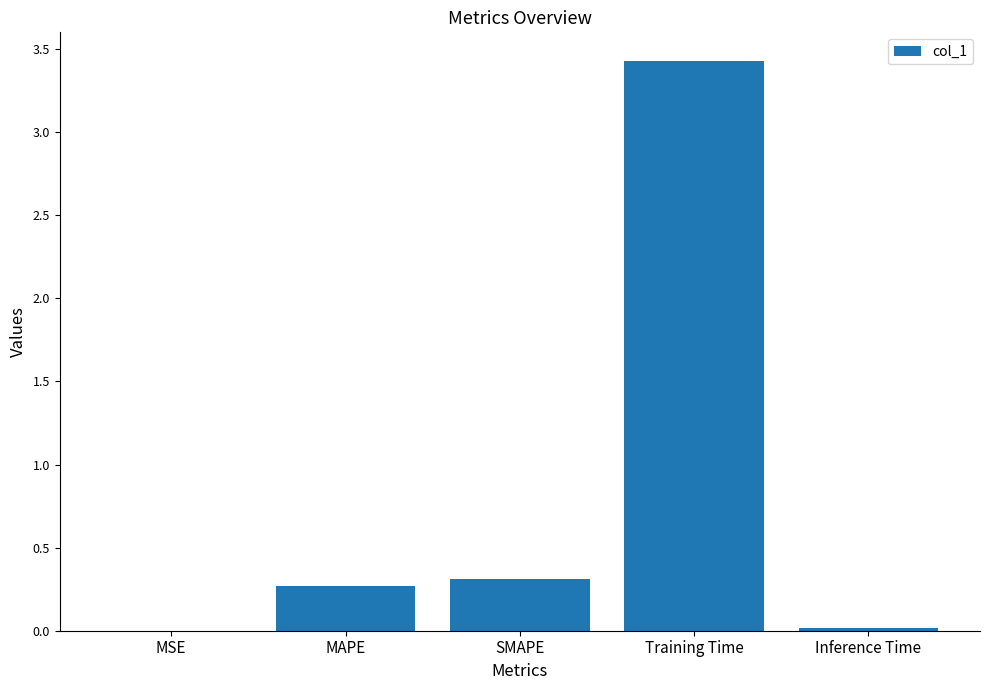

Where is the data nearest to the value 1?

SMAPE